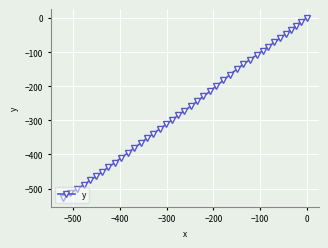

What is the difference between the second highest and second lowest values?

503.9